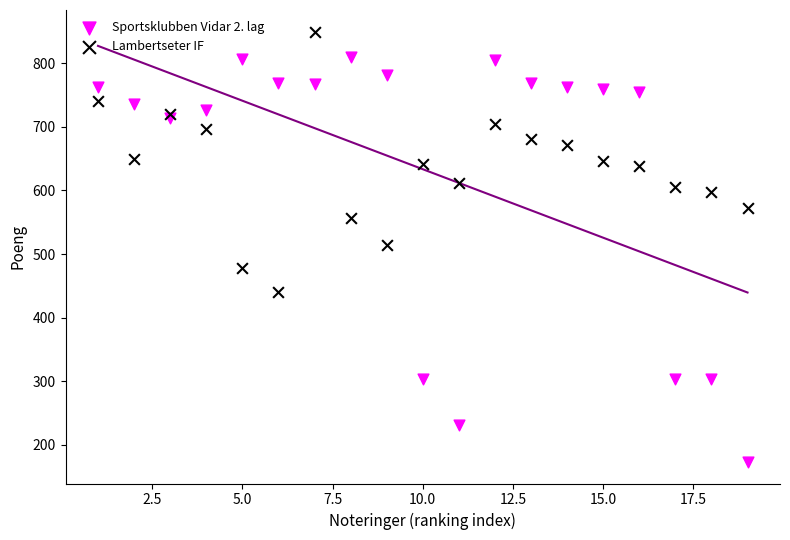

In the Sportsklubben Vidar 2. lag series, what Y value is closest to 491?

303